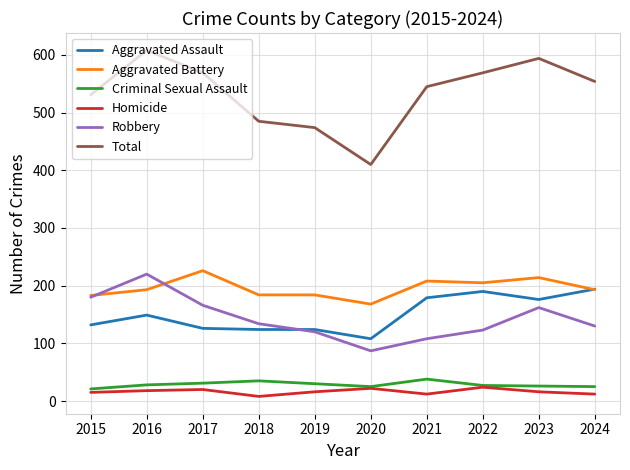

True or false: Aggravated Assault has a value of 53 at 2018.

False